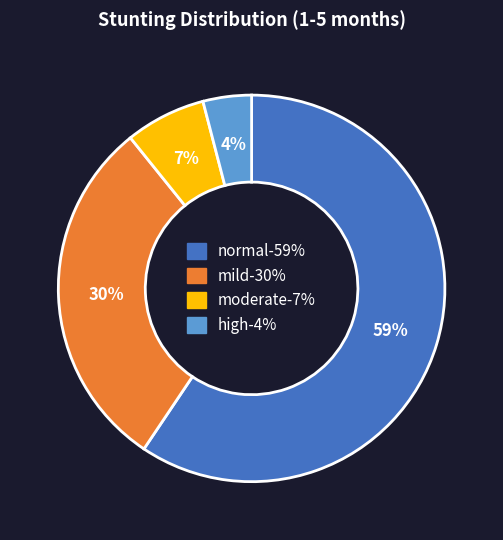

Count the number of slices in the pie.

4